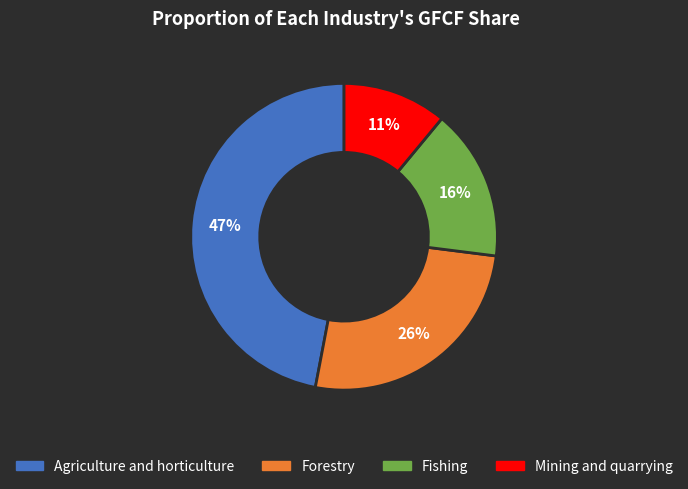

To the nearest percent, what is the difference between the largest and smallest slice percentages?

36%